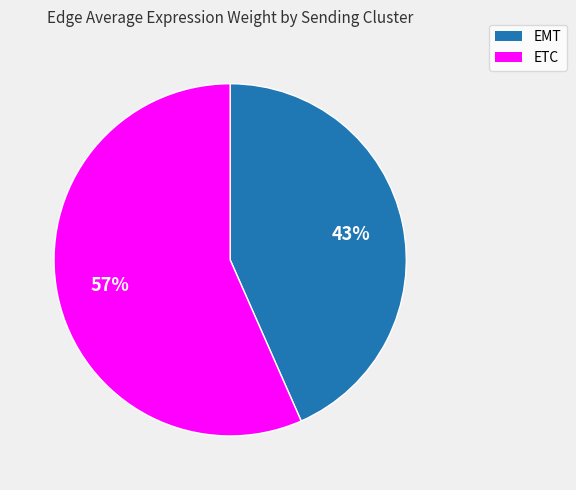

To the nearest percent, what is the average slice percentage?

50%